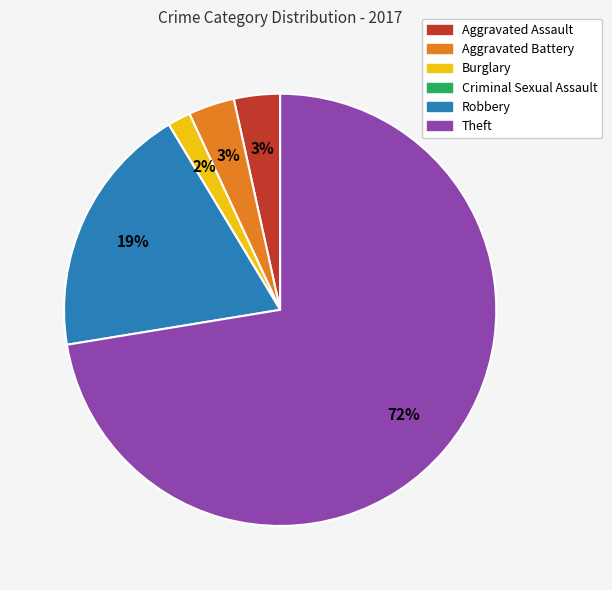

What percentage is the Robbery slice, to the nearest percent?

19%